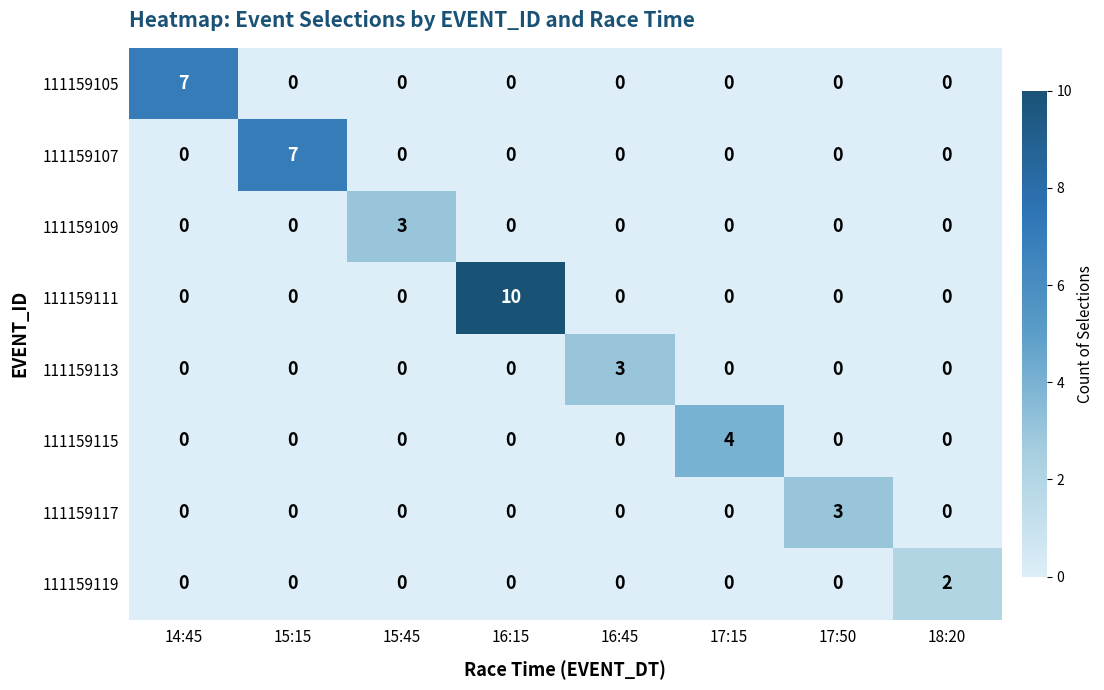

Count the 111159105 values in the range 0 to 1.

7